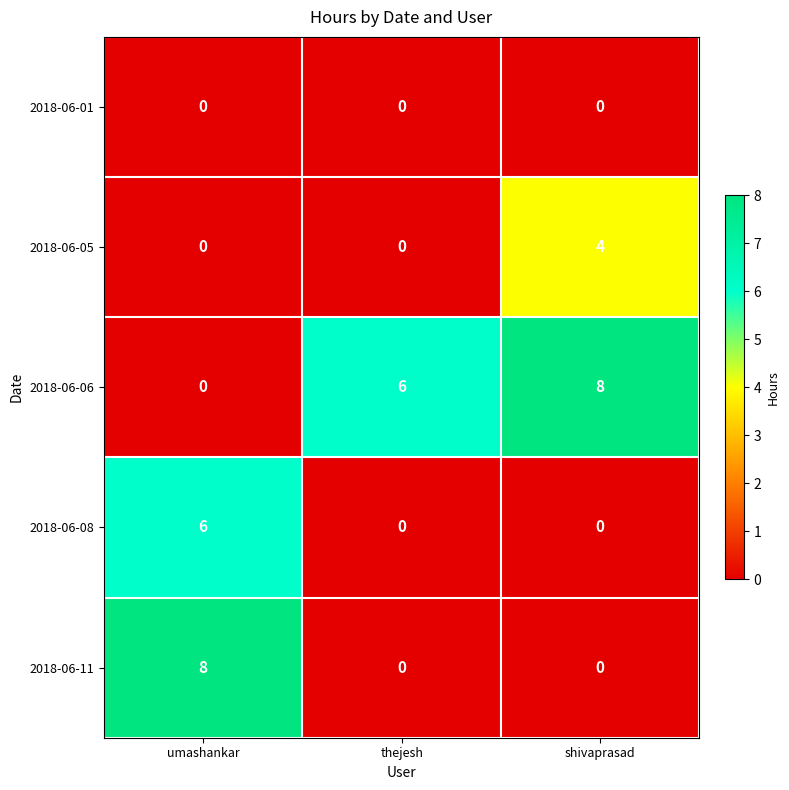

The 2018-06-11 series shows 0 at shivaprasad. True or false?

True